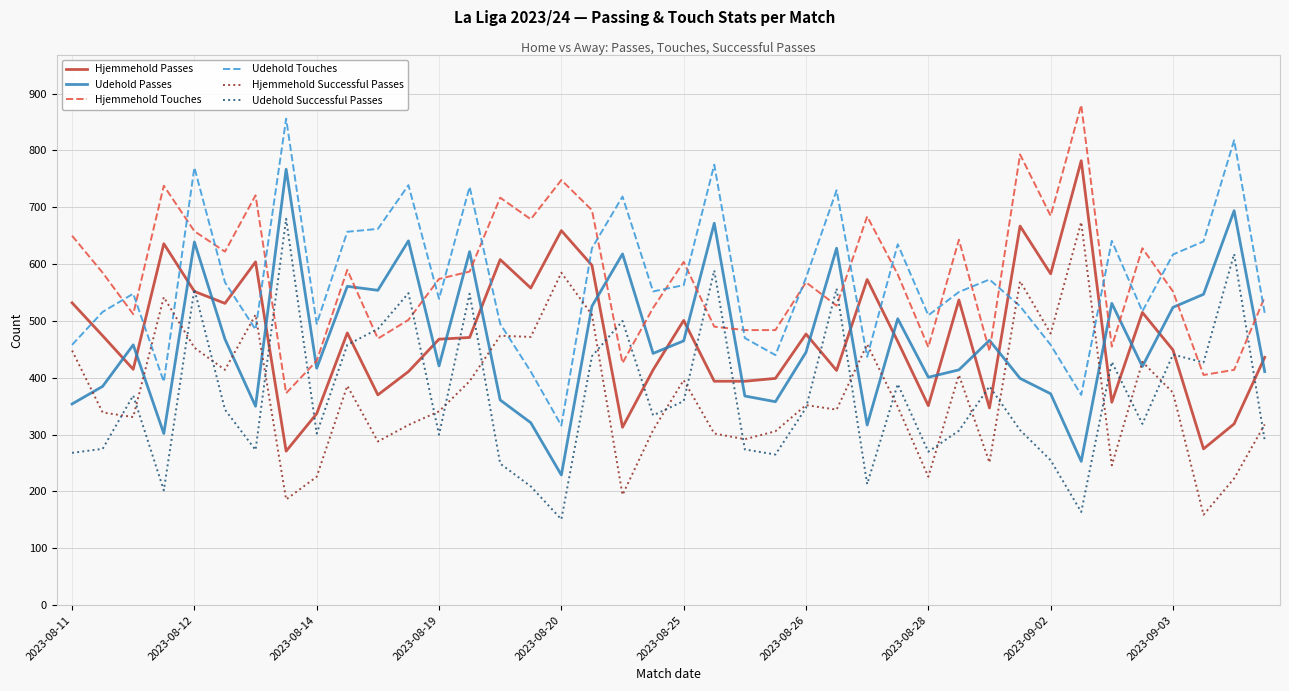

What is the smallest value displayed?

151